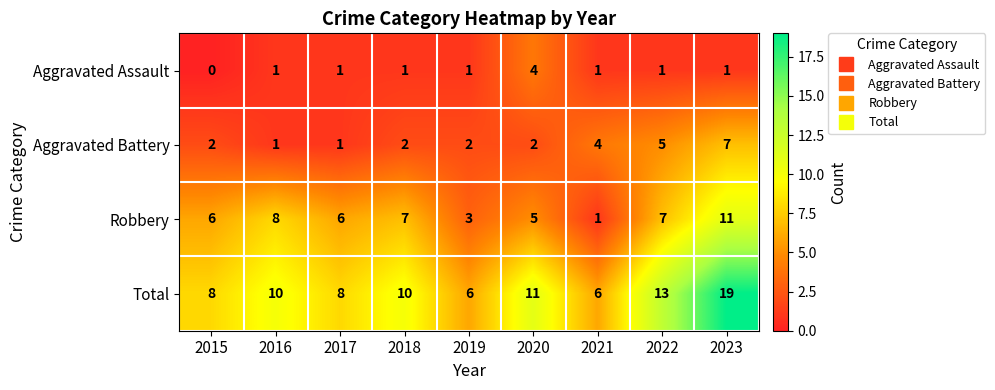

At which category is the sum across all series the highest?

2023